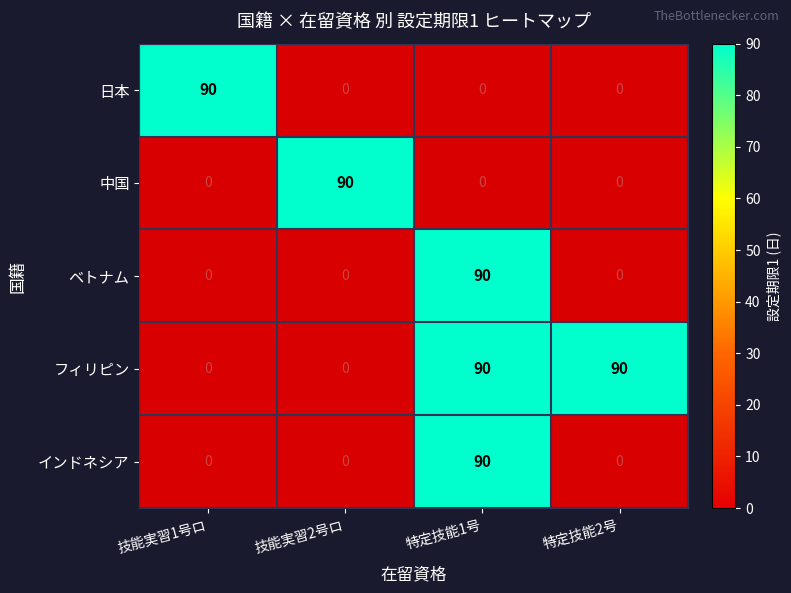

Reading left to right, extract all data points from this chart.

日本: 技能実習1号ロ=90	技能実習2号ロ=0	特定技能1号=0	特定技能2号=0
中国: 技能実習1号ロ=0	技能実習2号ロ=90	特定技能1号=0	特定技能2号=0
ベトナム: 技能実習1号ロ=0	技能実習2号ロ=0	特定技能1号=90	特定技能2号=0
フィリピン: 技能実習1号ロ=0	技能実習2号ロ=0	特定技能1号=90	特定技能2号=90
インドネシア: 技能実習1号ロ=0	技能実習2号ロ=0	特定技能1号=90	特定技能2号=0